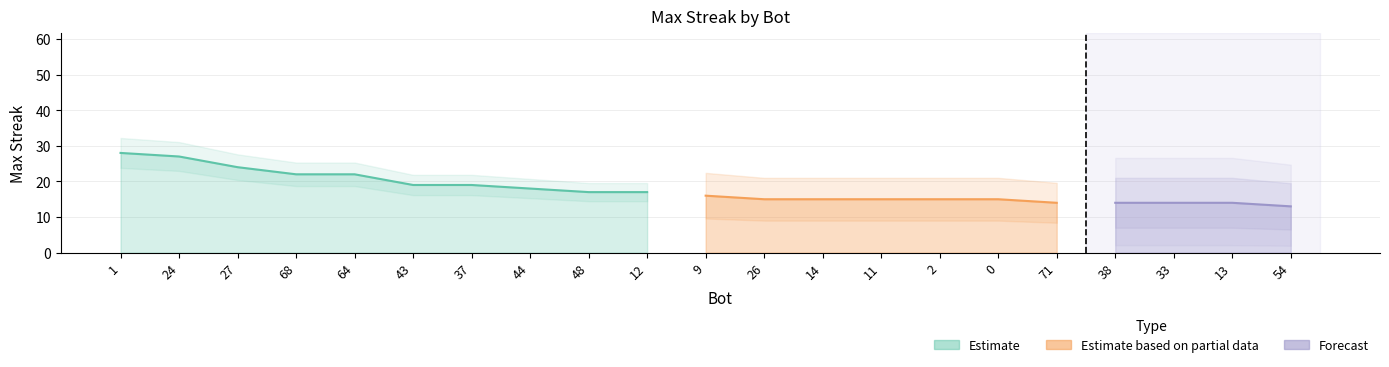

What is the difference between the maximum and minimum values?

15